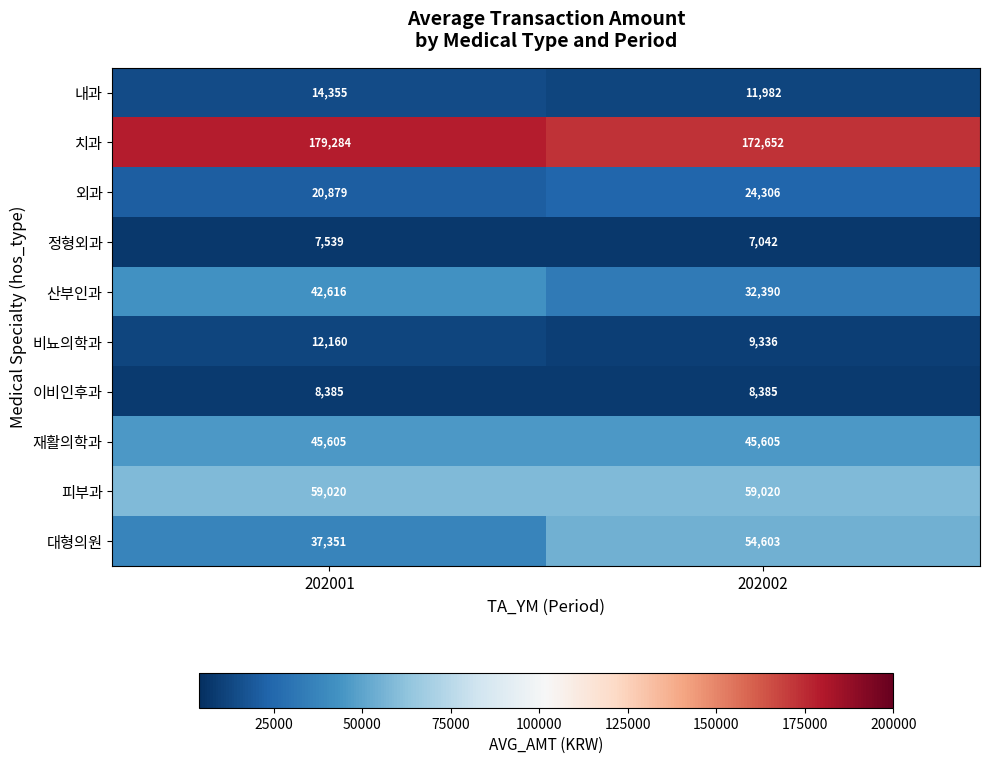

What is the difference between the maximum and minimum values in the 내과 series?

2373